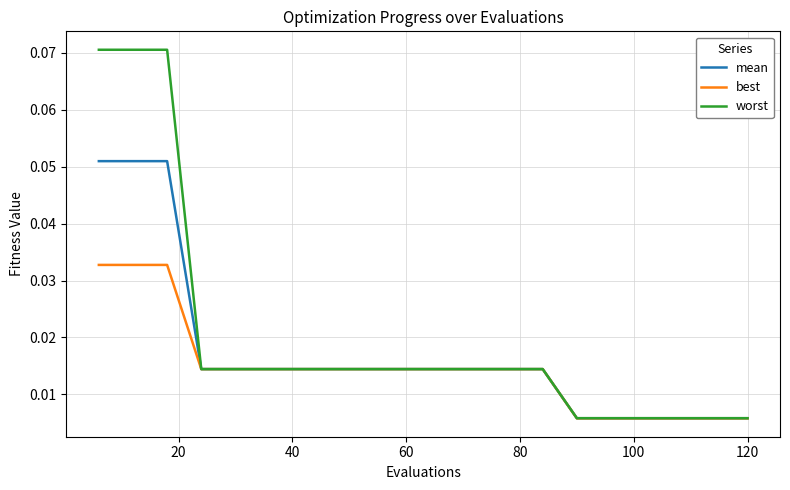

How many lines are shown in the chart?

3